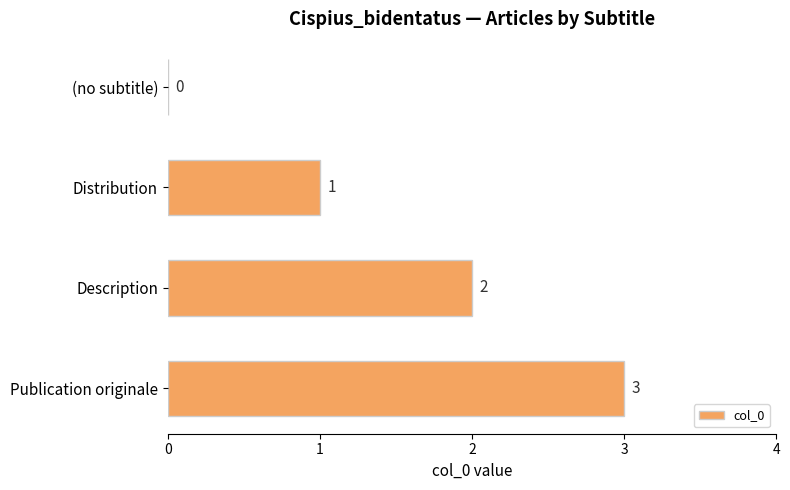

At which category does the chart reach its peak across all series?

Publication originale